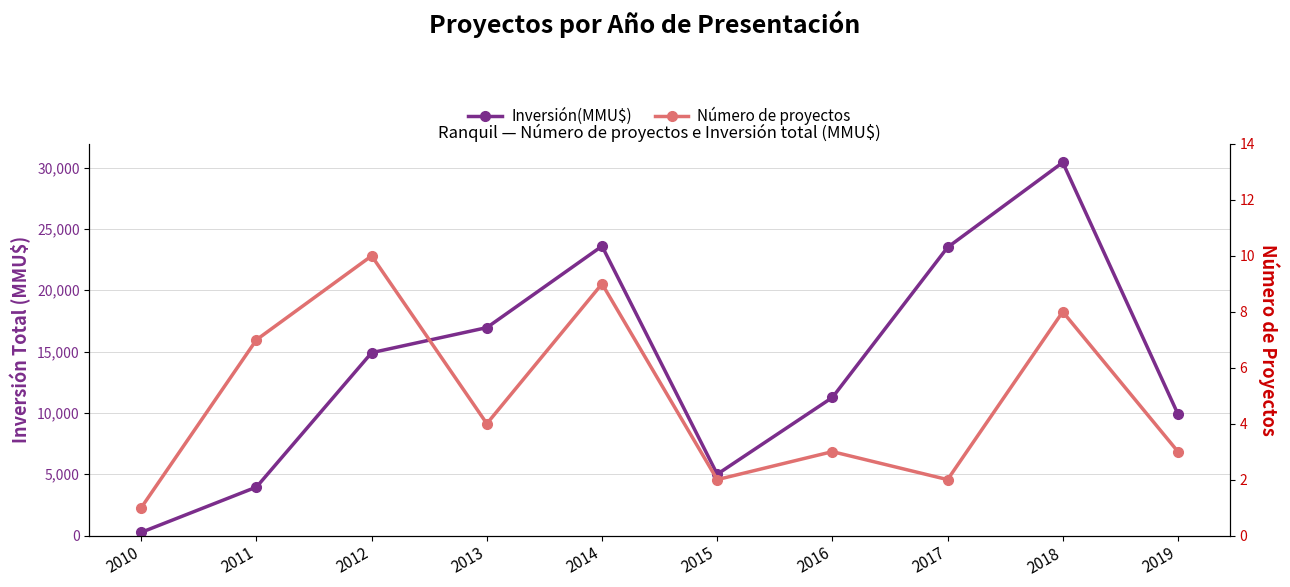

What is the difference between the Inversión(MMU$) values at 2014 and 2013?

6644